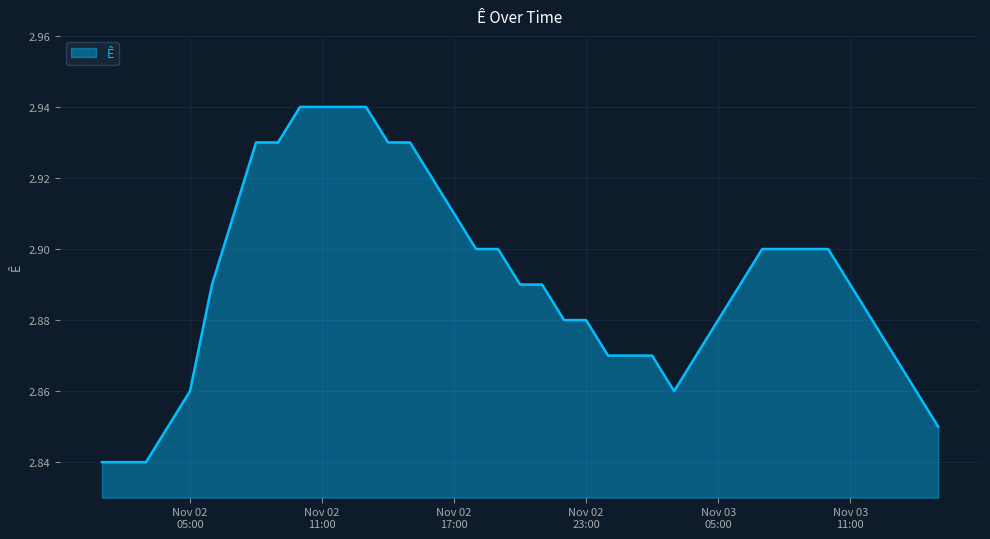

What is the value of the 37th point from the left?

2.9